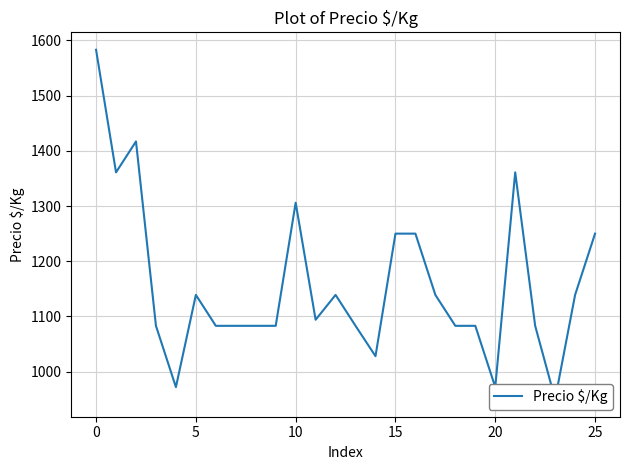

What is the greatest value displayed?

1583